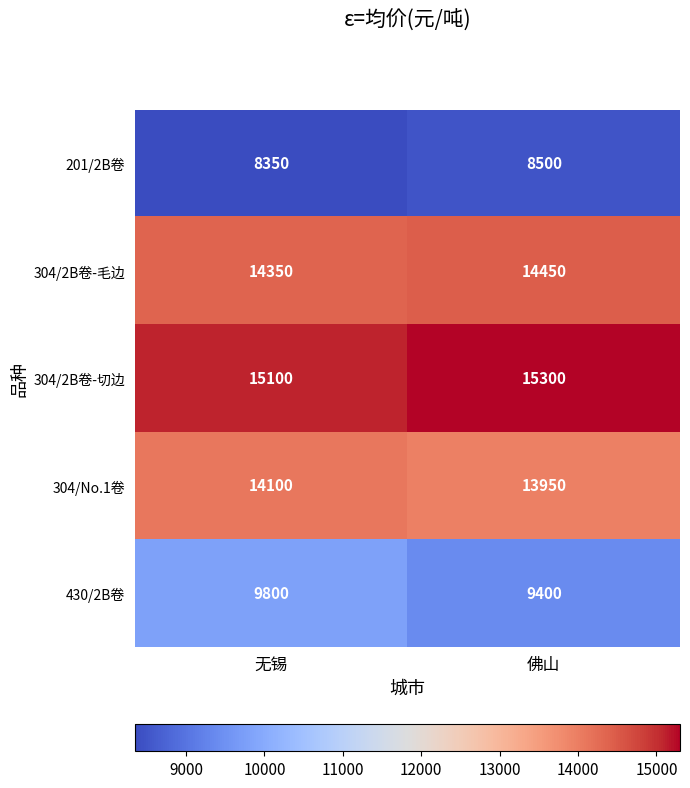

What is the difference between the highest and lowest values at 无锡?

6750